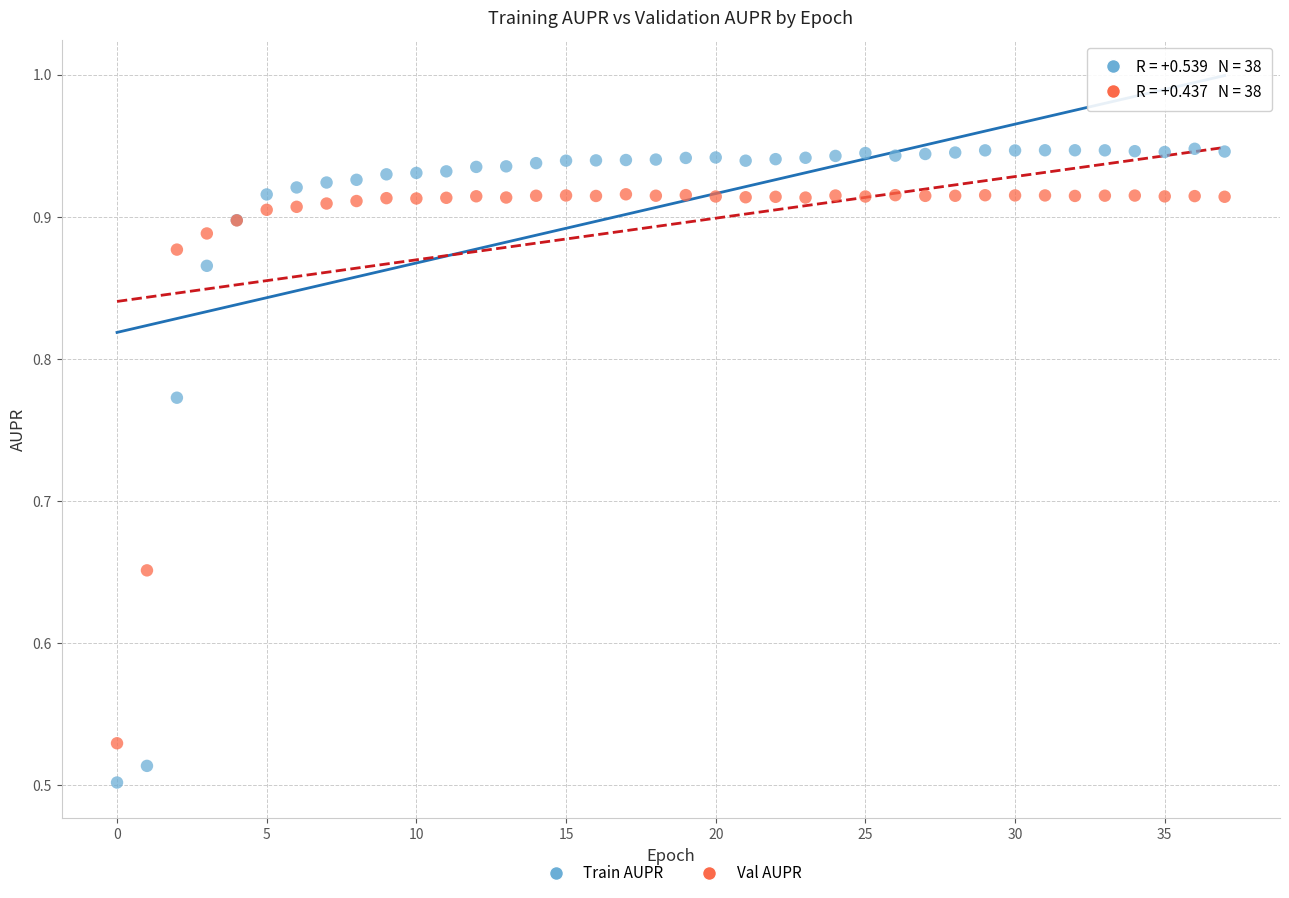

Which series contains the lowest Y value?

Train AUPR